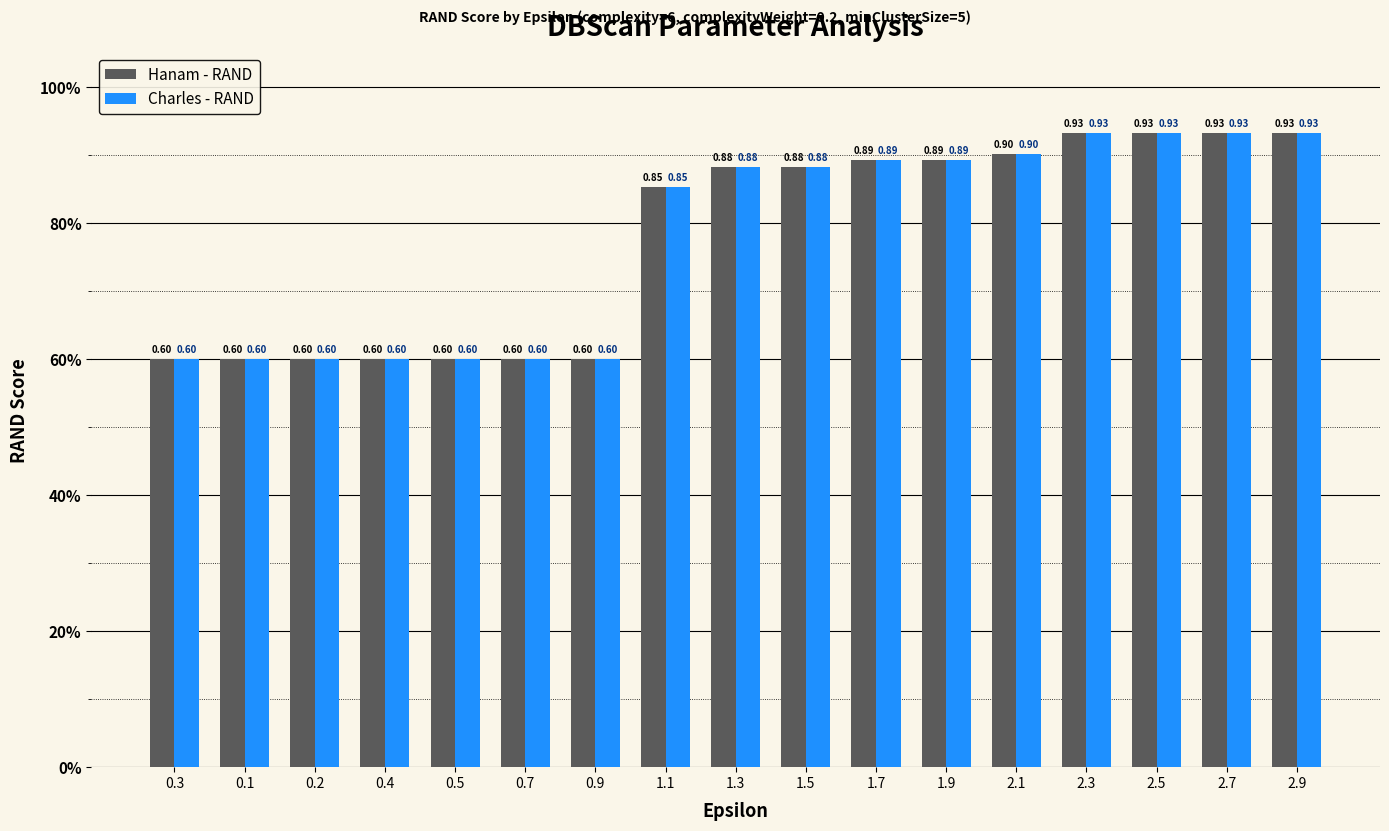

What is the label of the 16th bar from the right?

0.1